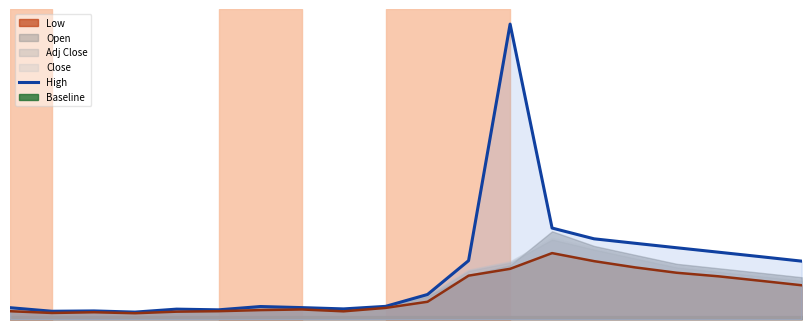

What is the value of the 12th point from the left?

65.6